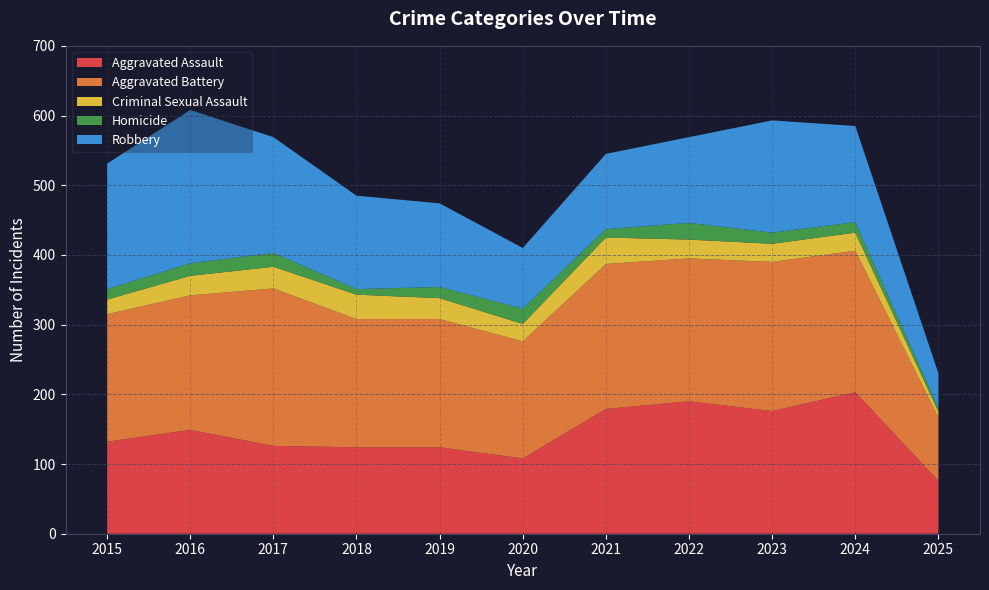

Reading left to right, list all the values displayed in this chart.

Aggravated Assault: 2015=132	2016=149	2017=126	2018=124	2019=124	2020=108	2021=179	2022=190	2023=176	2024=203	2025=76
Aggravated Battery: 2015=183	2016=193	2017=226	2018=184	2019=184	2020=168	2021=208	2022=205	2023=214	2024=203	2025=91
Criminal Sexual Assault: 2015=21	2016=28	2017=31	2018=35	2019=30	2020=25	2021=38	2022=27	2023=26	2024=26	2025=8
Homicide: 2015=15	2016=18	2017=20	2018=8	2019=16	2020=22	2021=12	2022=24	2023=16	2024=15	2025=5
Robbery: 2015=180	2016=220	2017=166	2018=134	2019=120	2020=87	2021=108	2022=123	2023=161	2024=138	2025=50